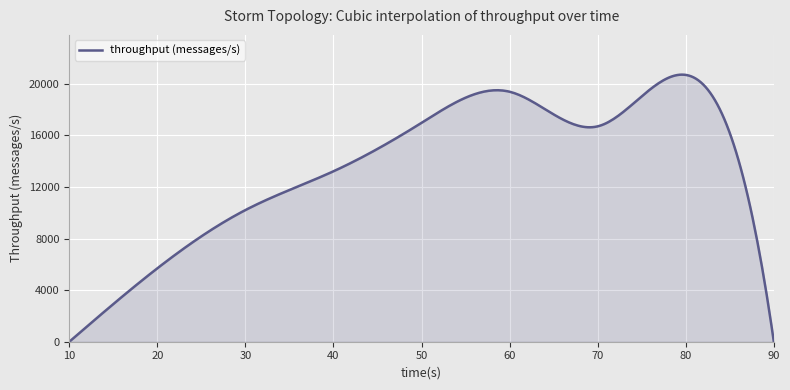

What is the difference between the maximum and minimum values?

20719.4